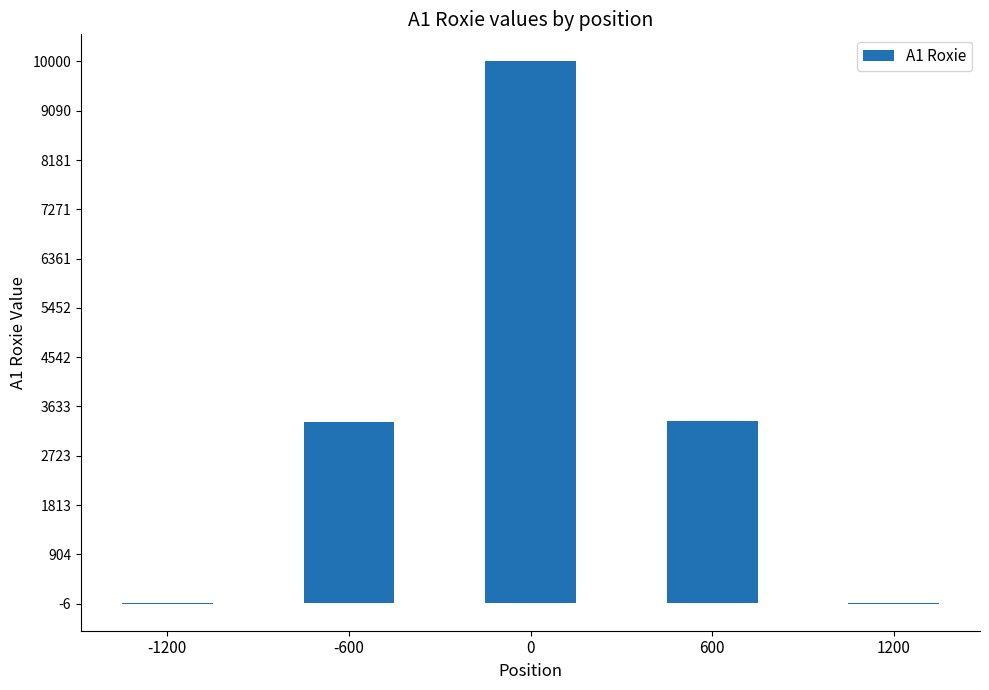

Is it true that the value at 0 is 10000.0?

True